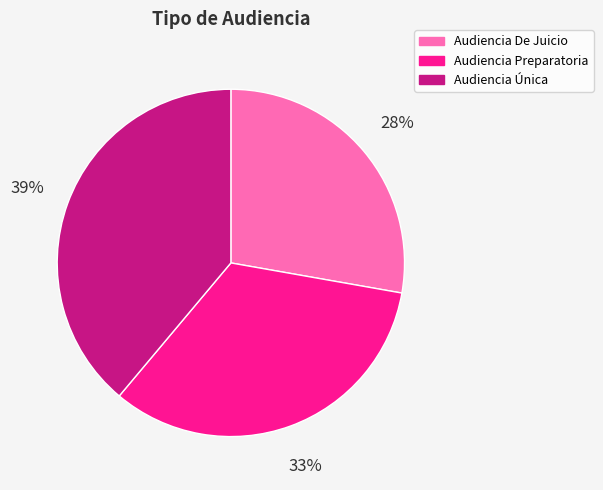

To the nearest percent, what is the combined percentage of Audiencia De Juicio and Audiencia Preparatoria?

61%